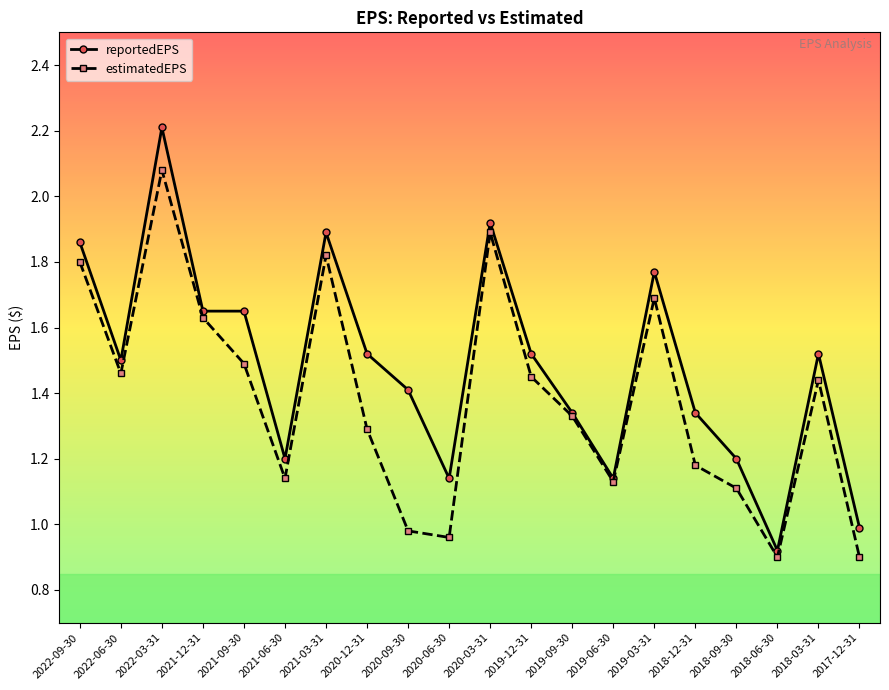

List the series in order of their overall mean, highest first.

reportedEPS, estimatedEPS